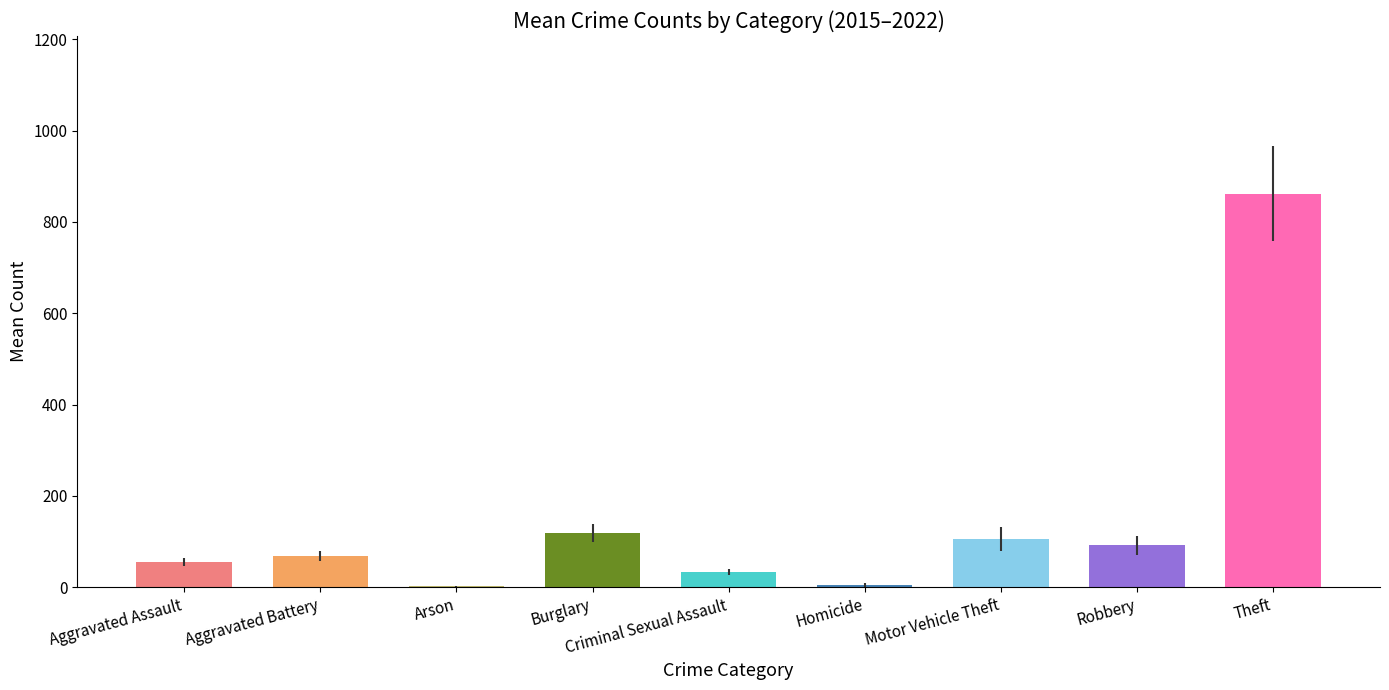

At which category is the sum across all series the highest?

Theft